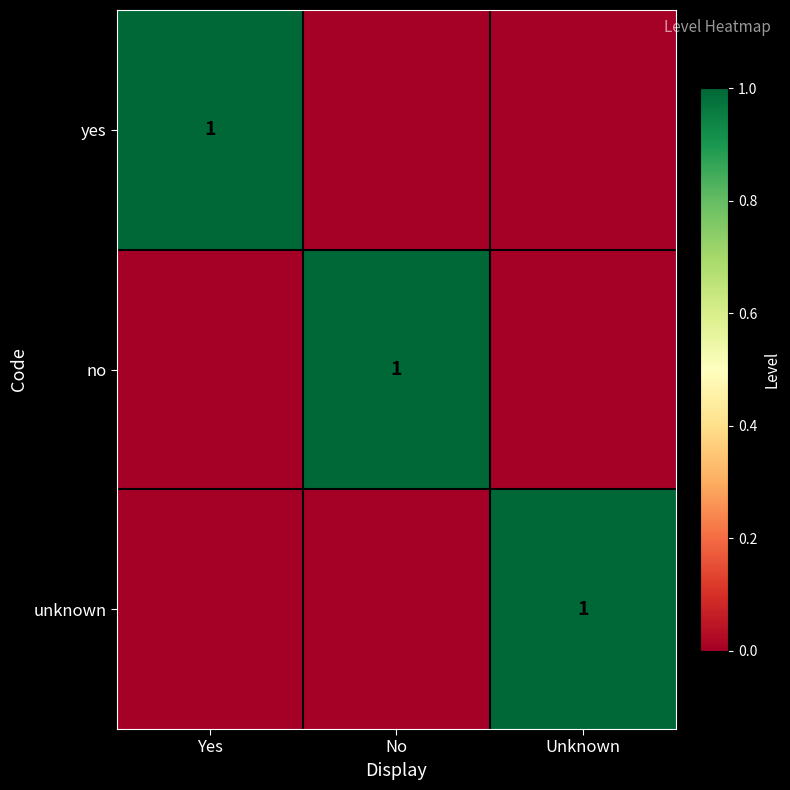

Where is unknown nearest to the value 0?

Yes